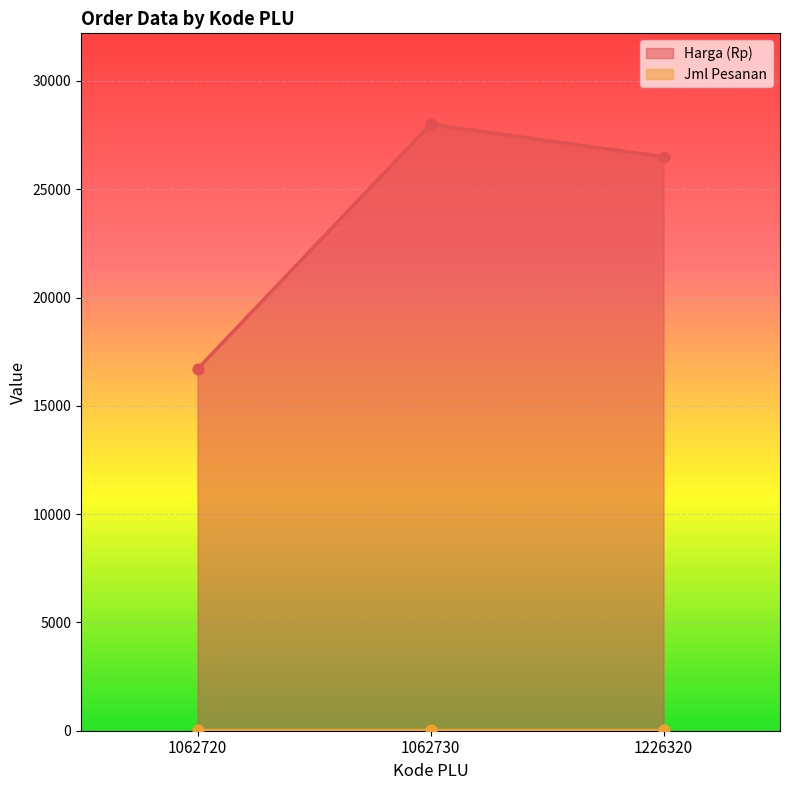

Which has a higher value, 1062720 or 1226320?

1226320